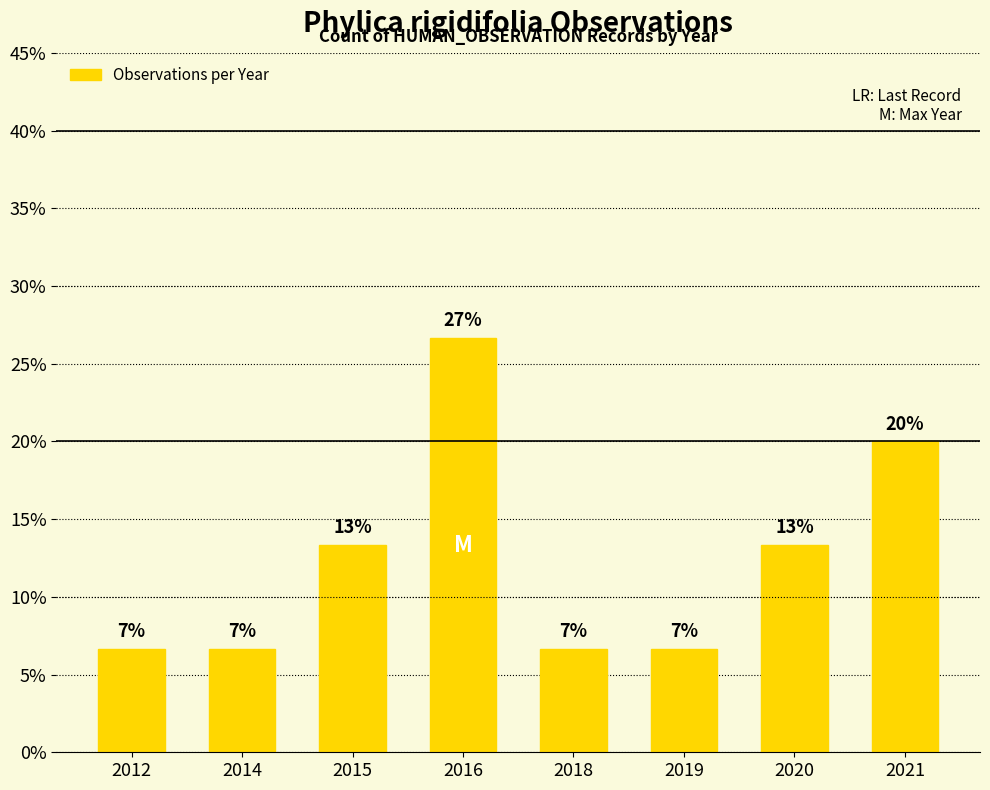

How many bars are there in total?

8